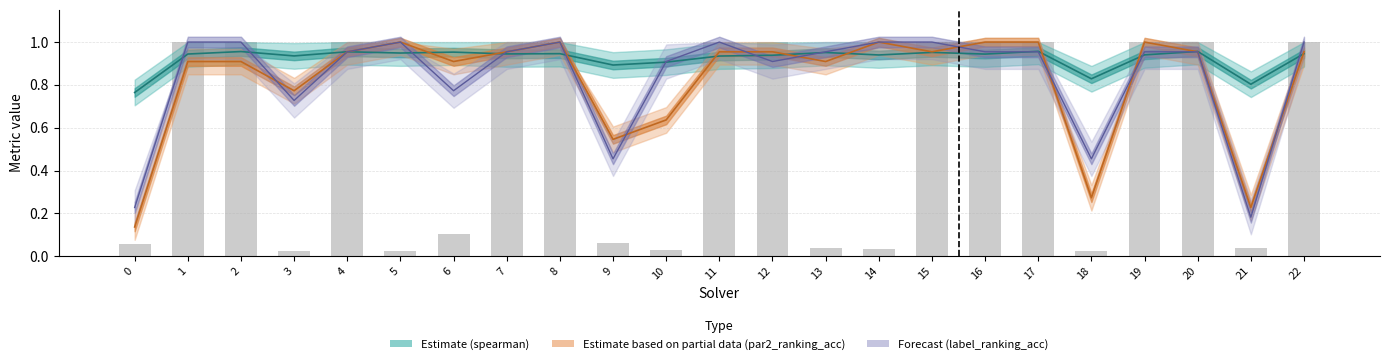

Does the chart contain stacked bars?

No